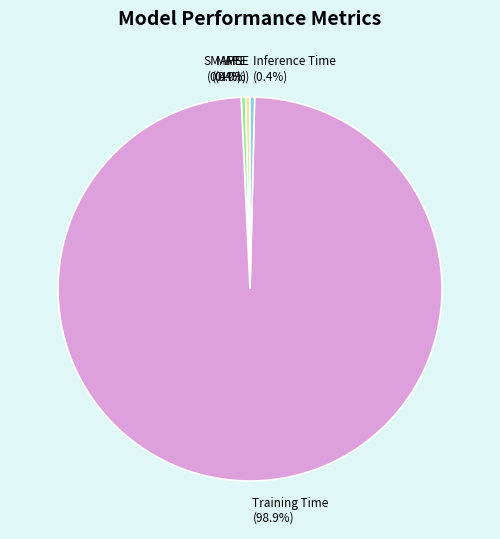

What is the largest slice in the pie chart?

Training Time